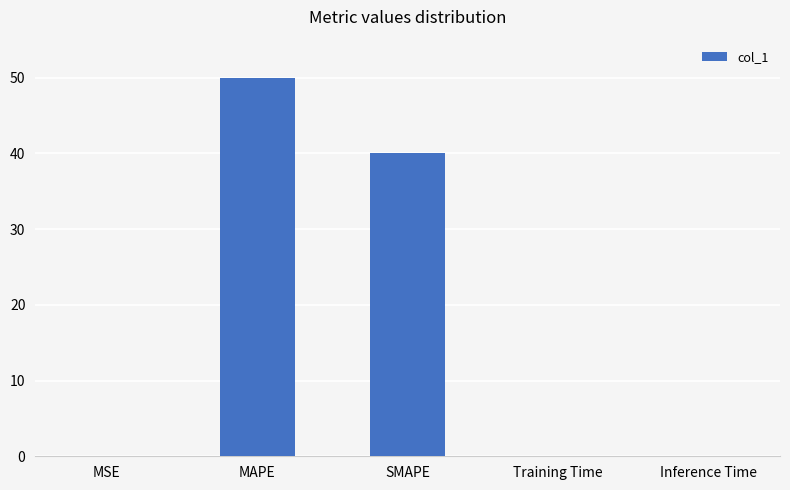

The chart shows a value of 50.0 at MAPE. True or false?

True